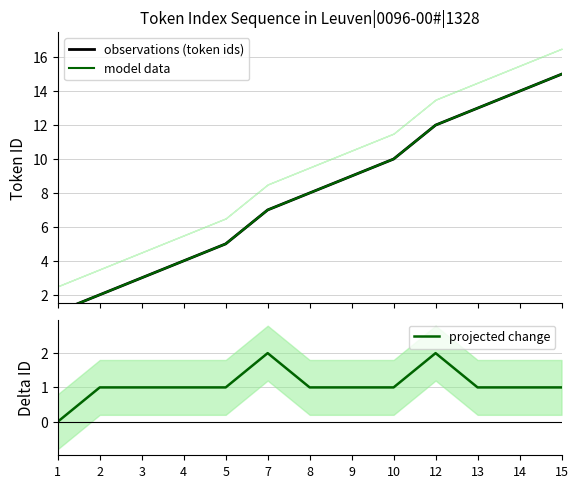

How many lines are shown in the chart?

3